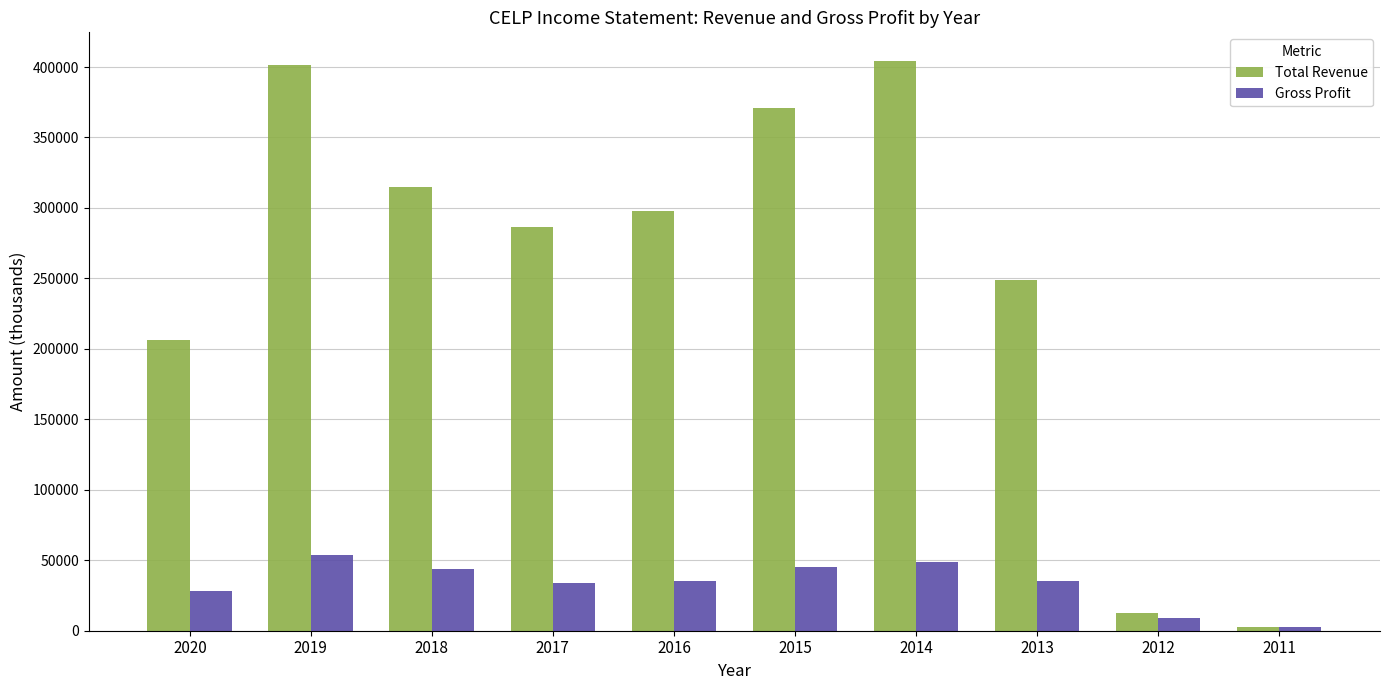

Rank the series by their maximum value, from highest to lowest.

Total Revenue, Gross Profit